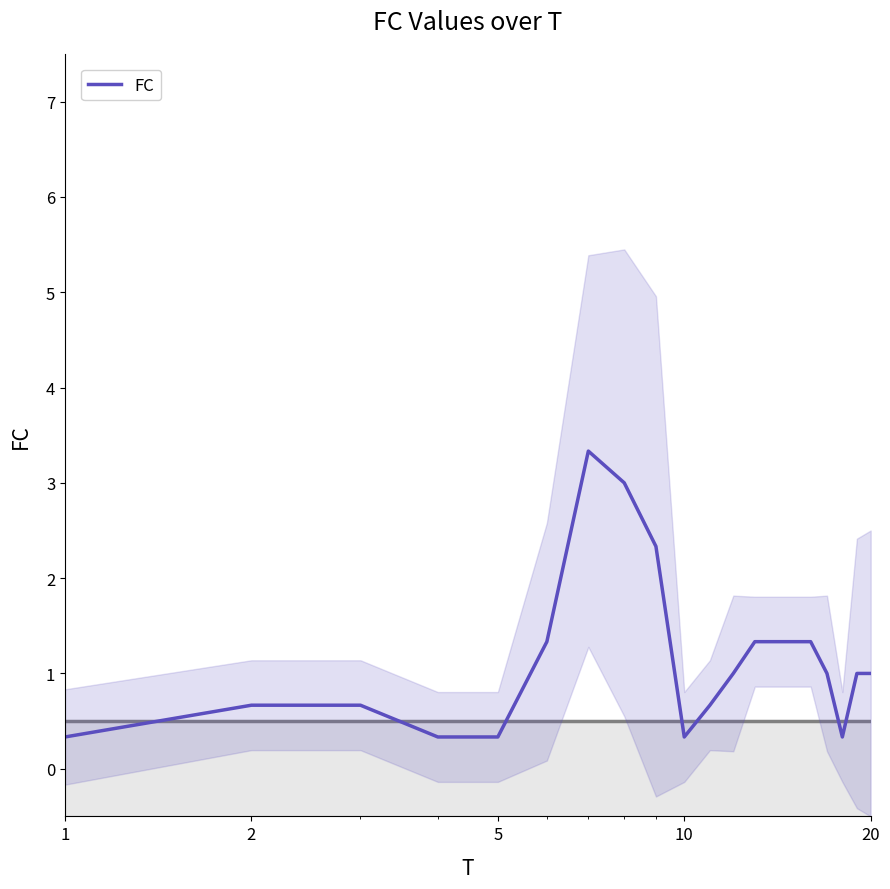

What is the maximum value for FC?

3.3